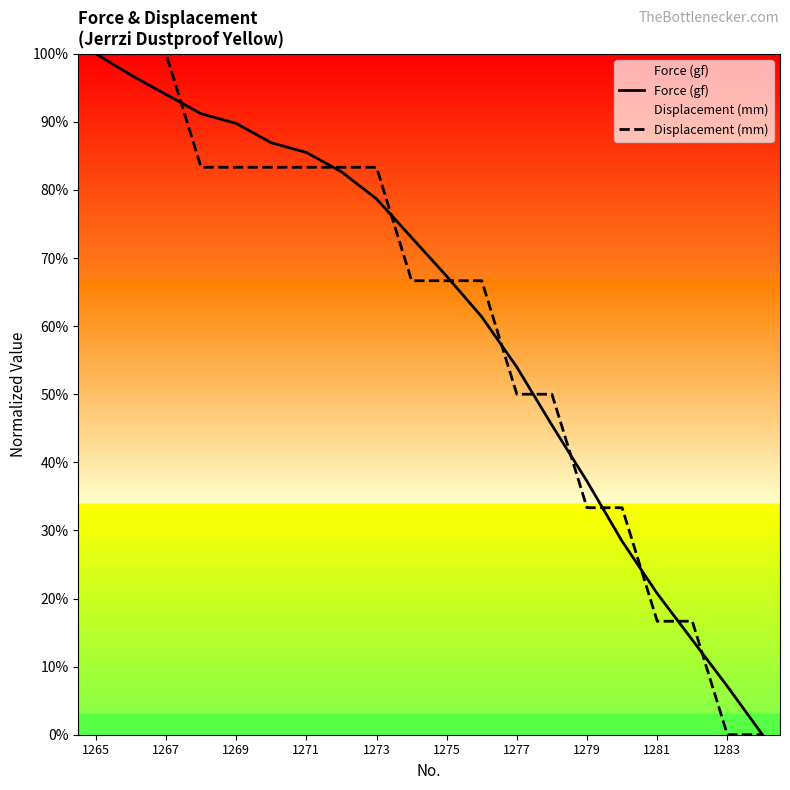

What is the average value of the Force (gf) series?

60.7